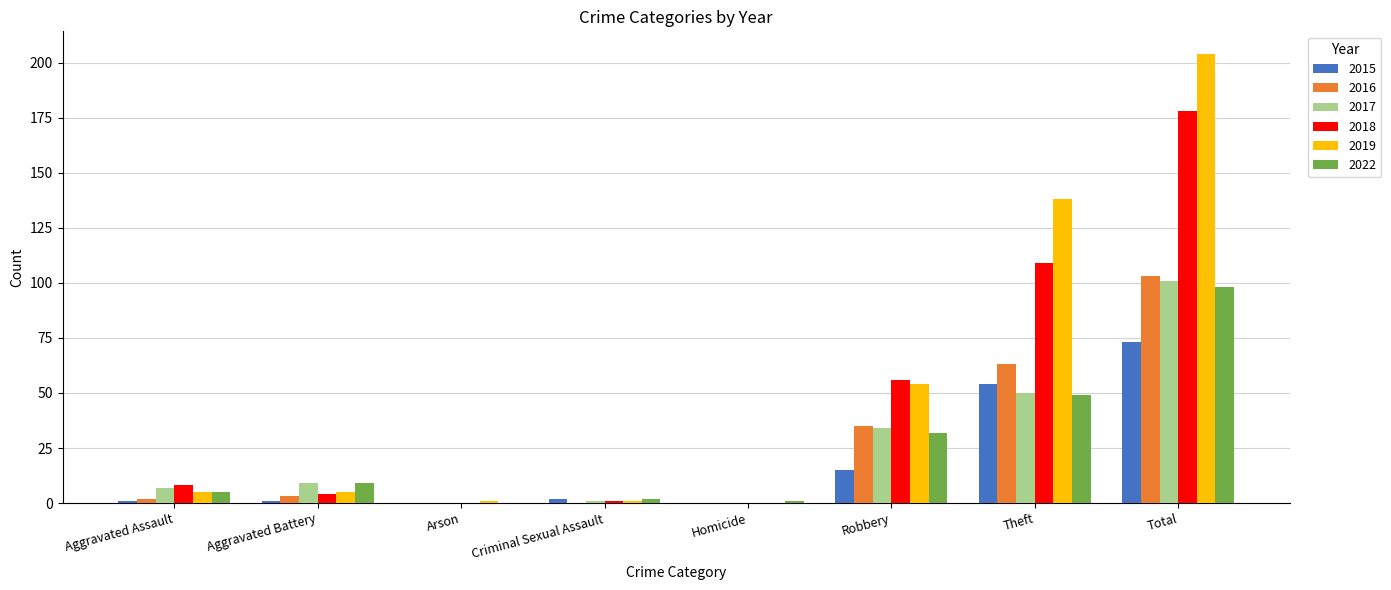

Are the bars horizontal?

No